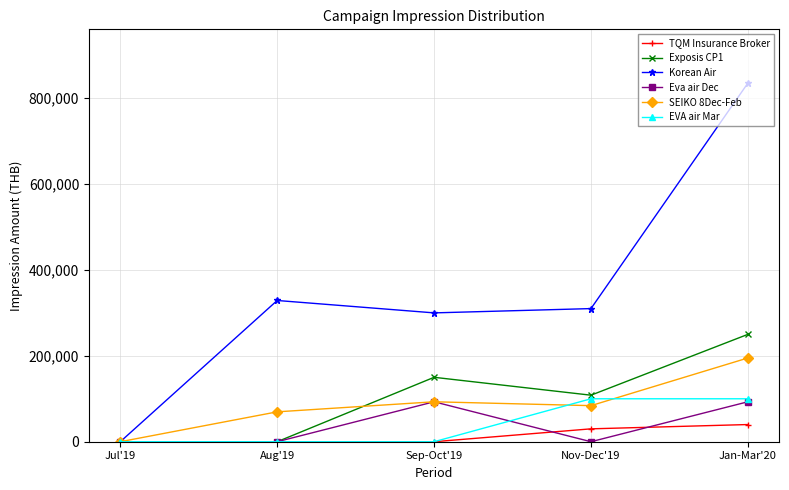

Count the number of data series in this chart.

6